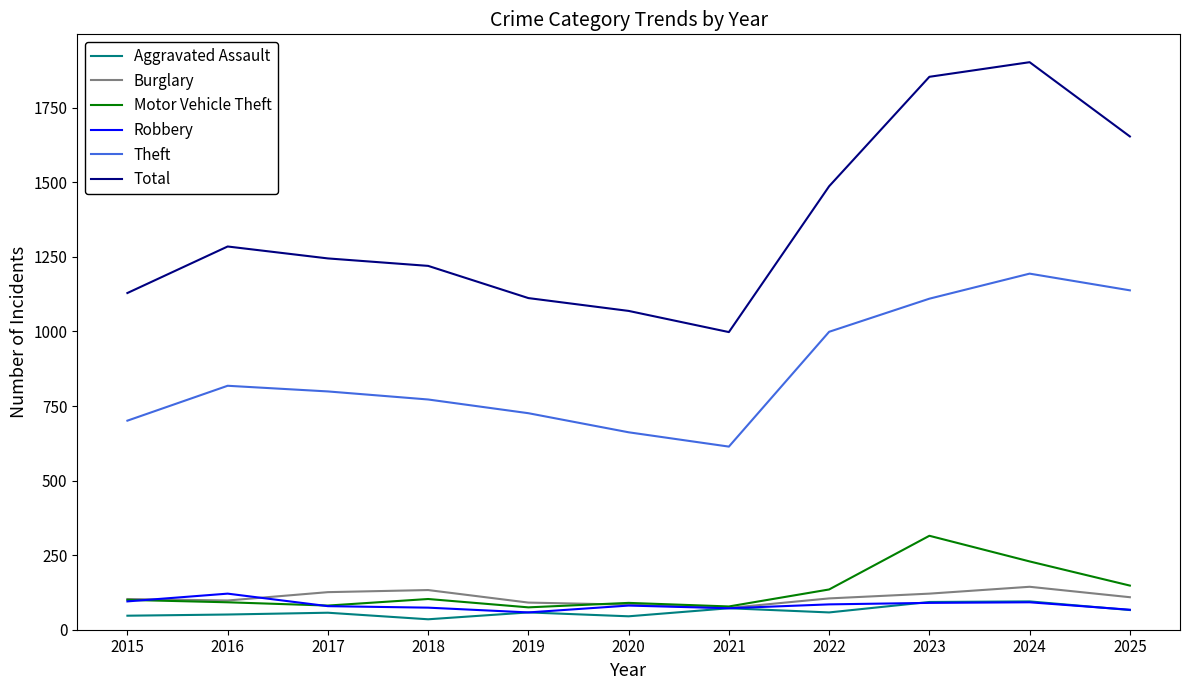

Read the Burglary value at 2020.

84